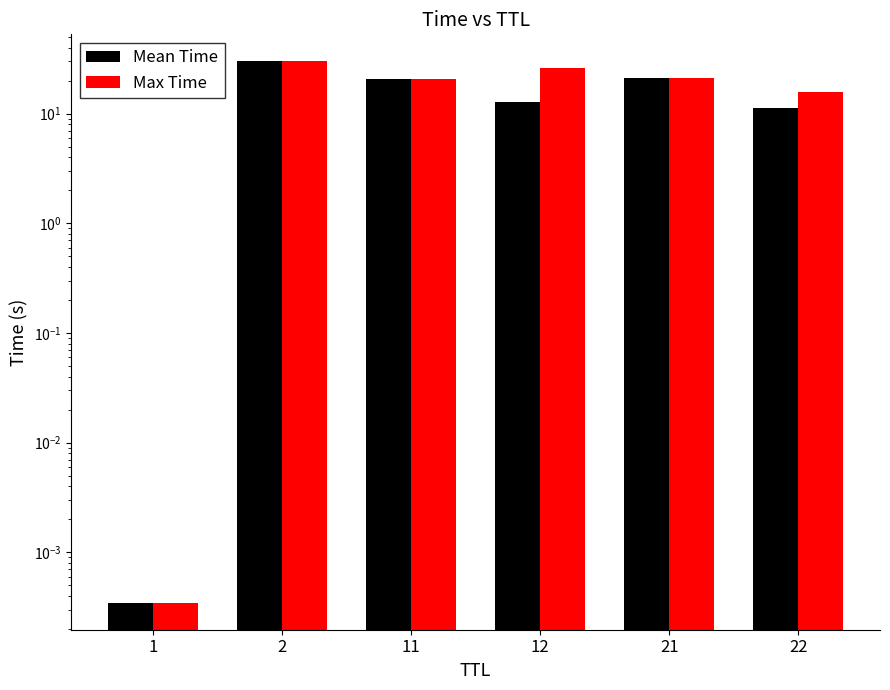

Between 2 and 1, which is larger?

2